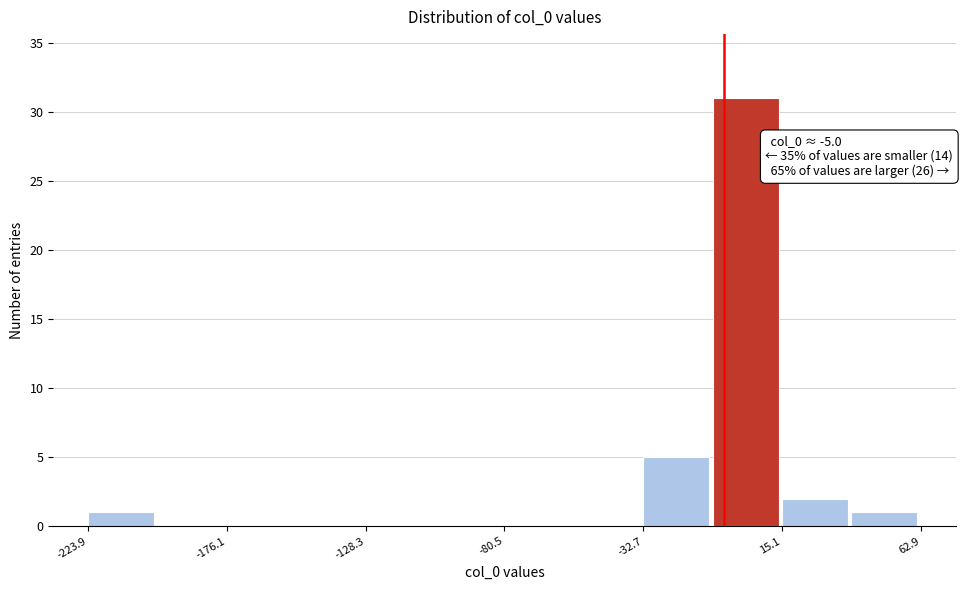

Over which range of the x-axis is the bar tallest?

-10 to 15